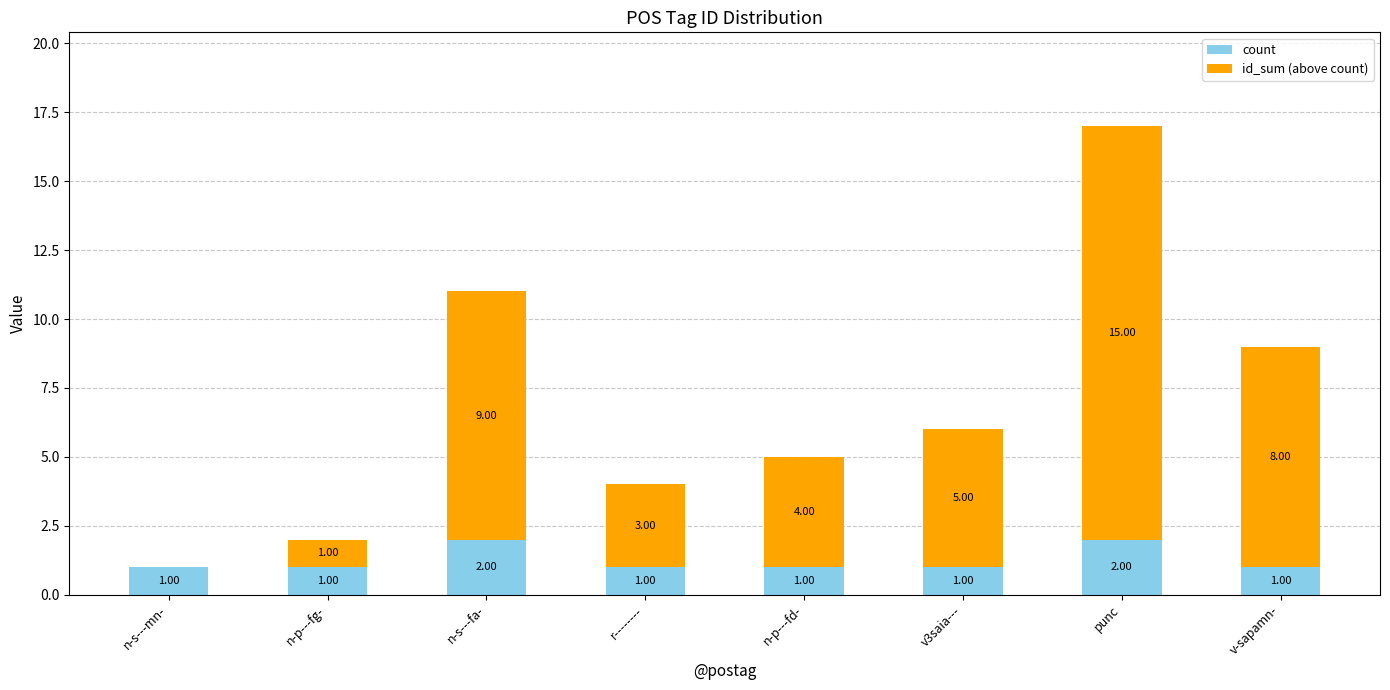

What is the sum of all count values?

10